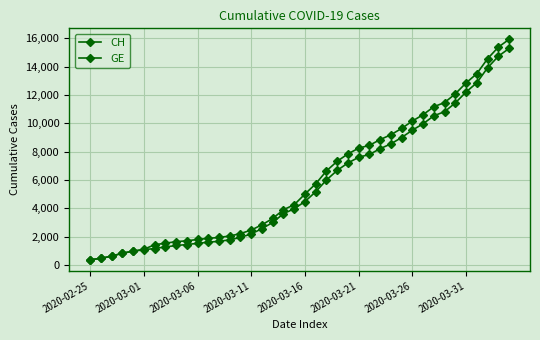

True or false: CH and GE cross at least once.

False